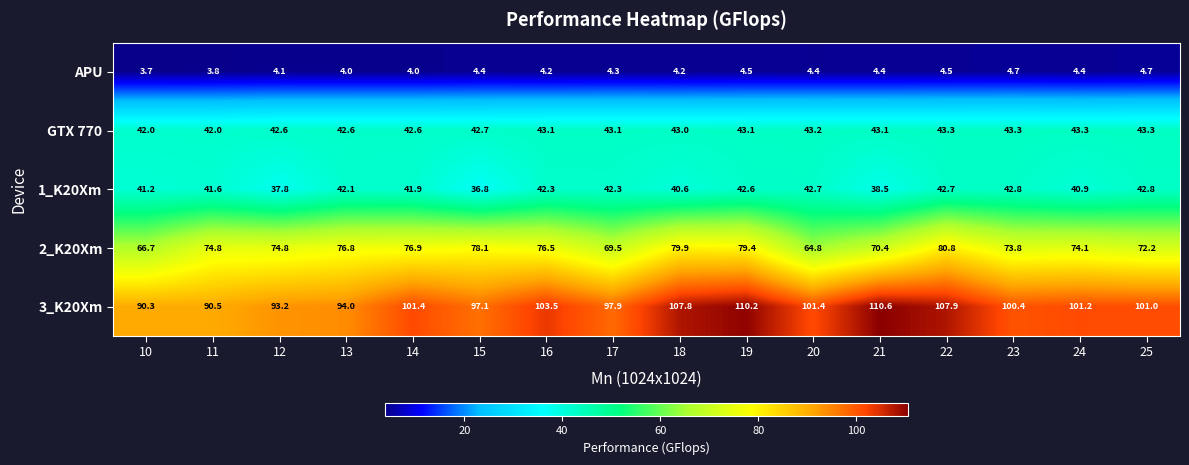

At 22, list the series in order from smallest to largest.

APU, 1_K20Xm, GTX 770, 2_K20Xm, 3_K20Xm